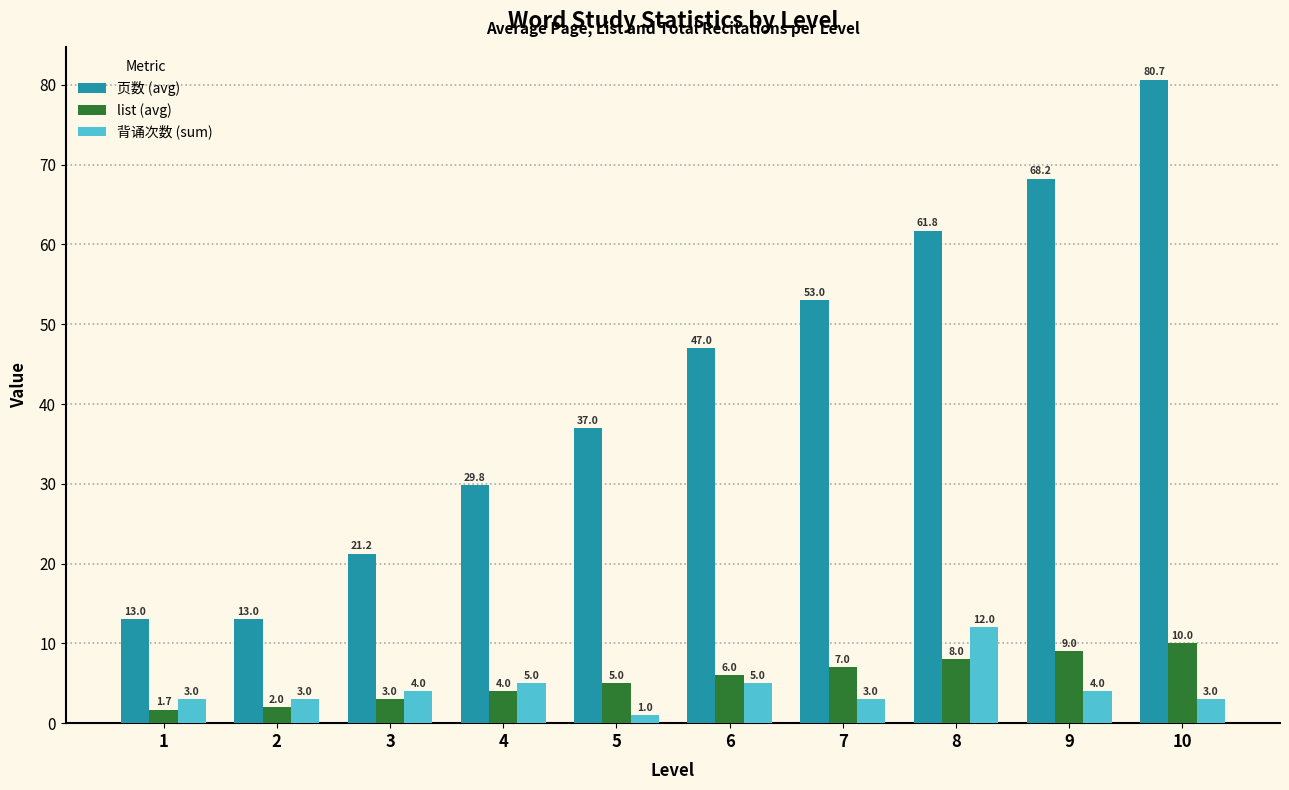

What is the total value across all series at 8?

81.8